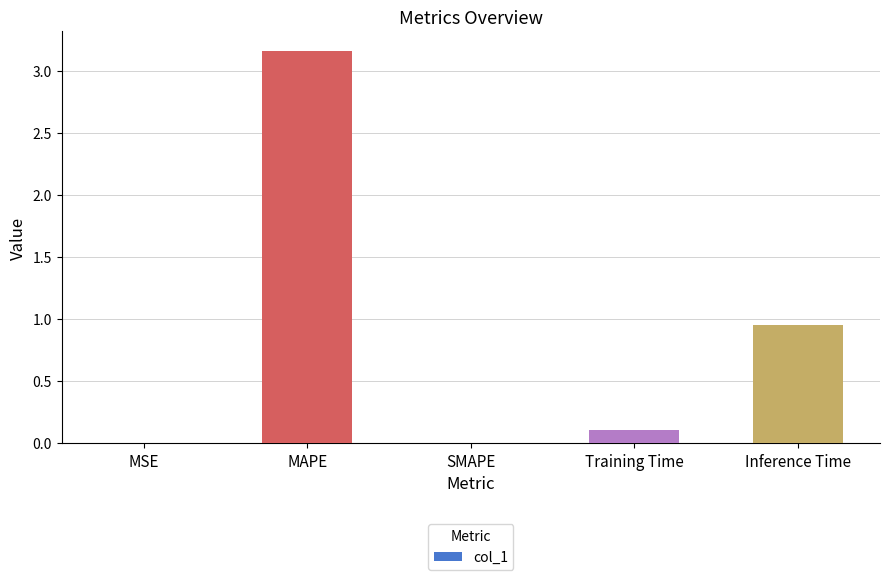

Is it true that the value at Inference Time is 1.7?

False